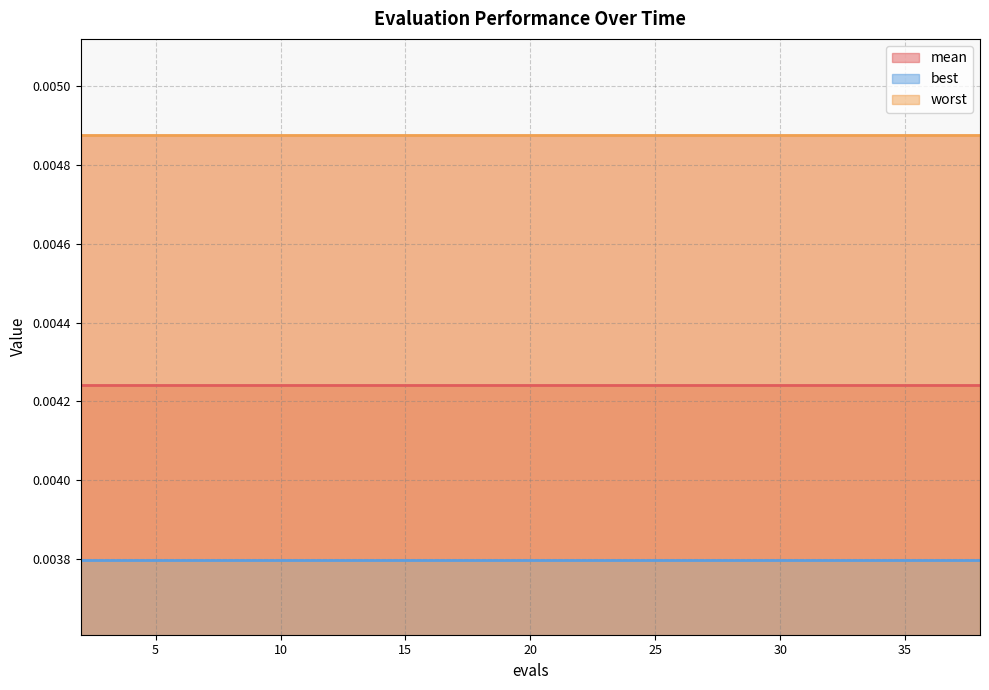

Which category has the highest value in the mean series?

2